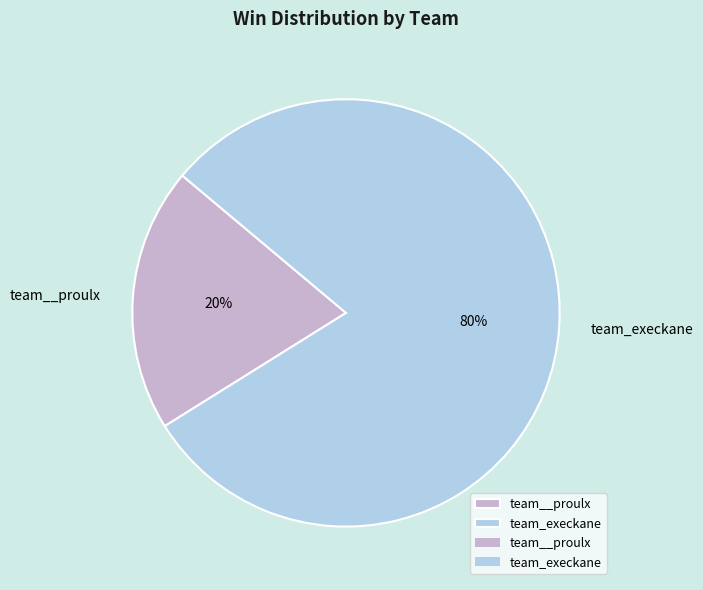

Combined, do team__proulx and team_execkane account for over 50%?

Yes